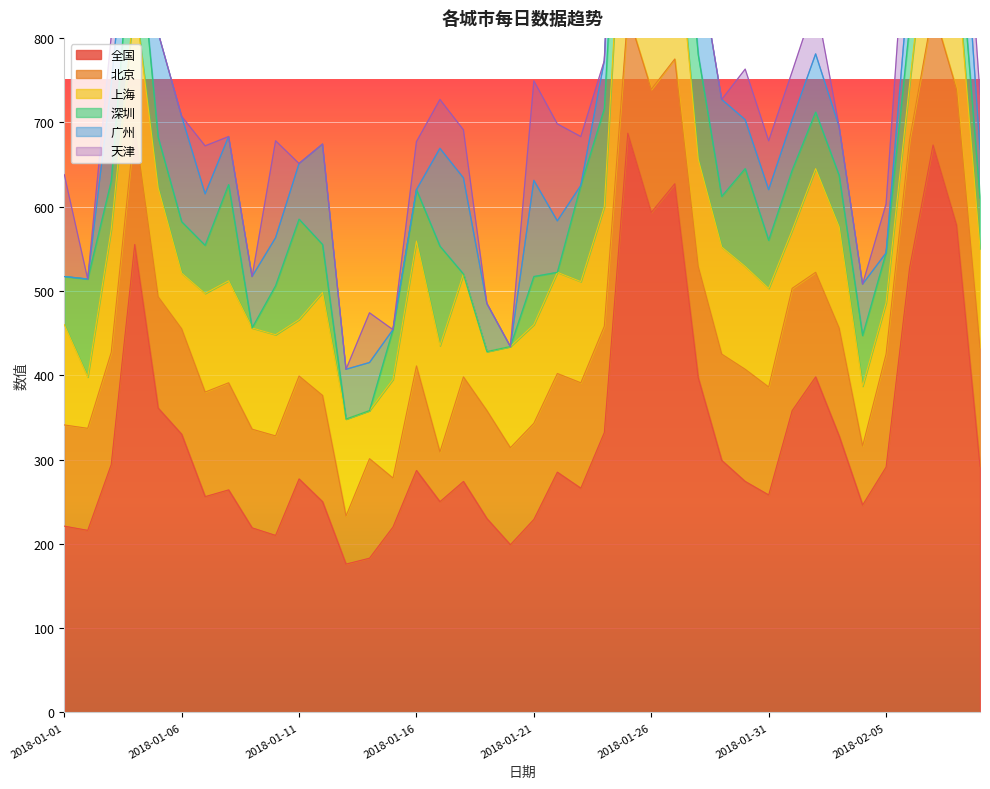

What is the minimum value for 全国?

176